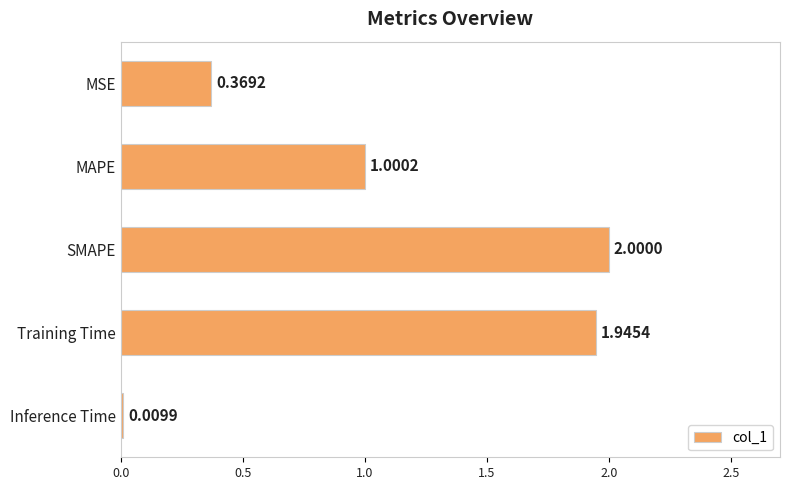

What is the difference between the second highest and second lowest values?

1.6